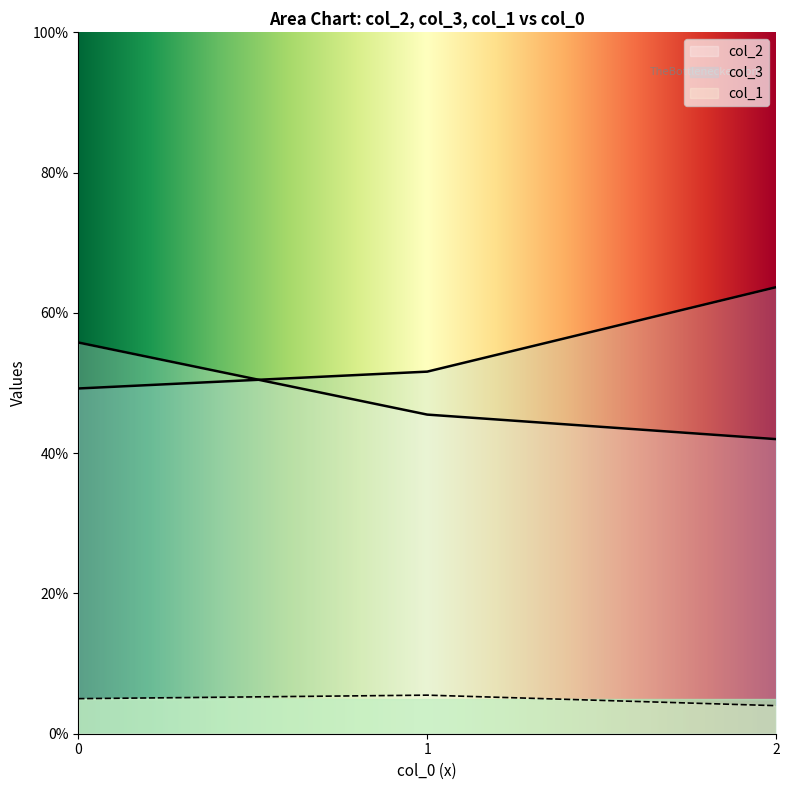

At which label does col_2 reach its minimum?

2